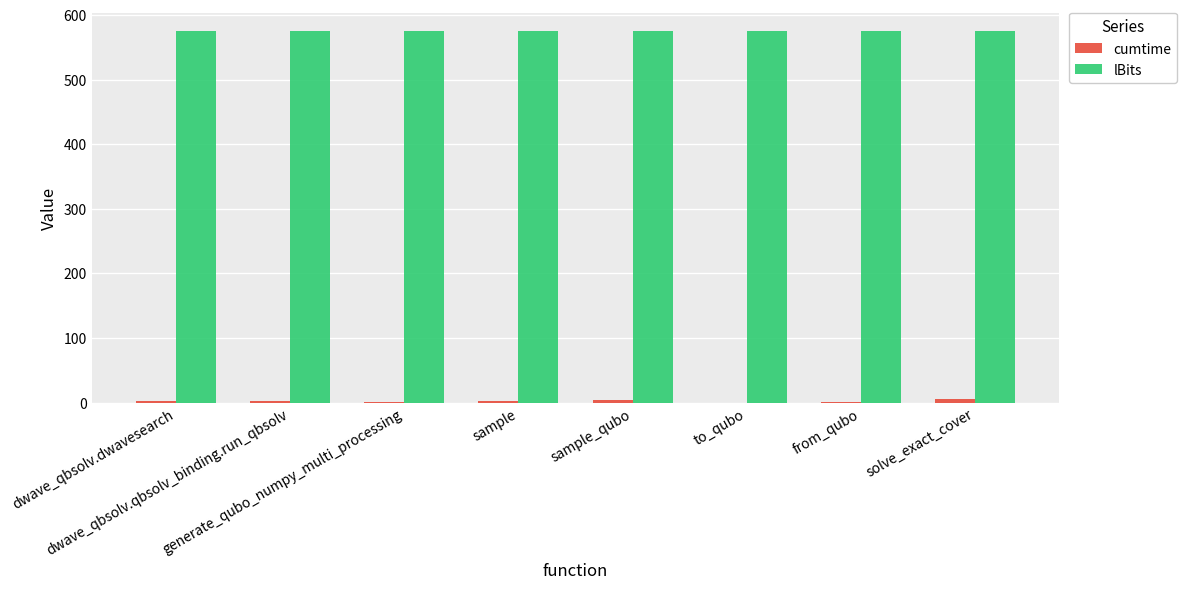

Which series has the largest total across all categories?

lBits